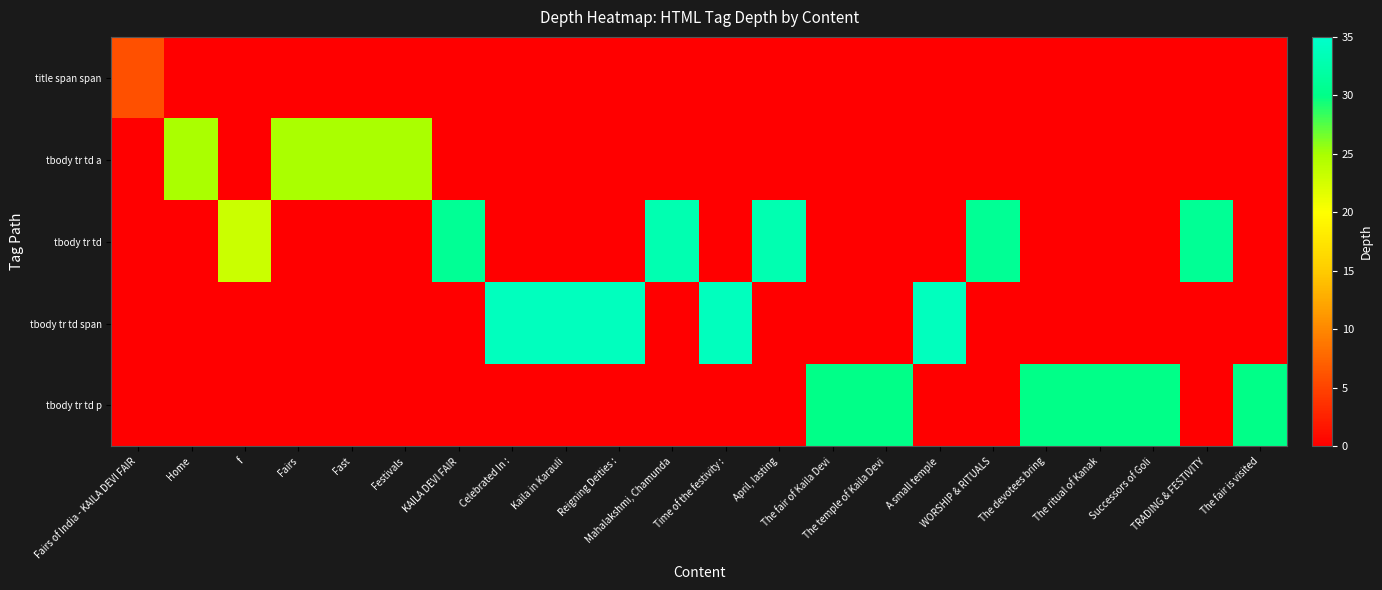

At which category does the chart reach its peak across all series?

Celebrated In :